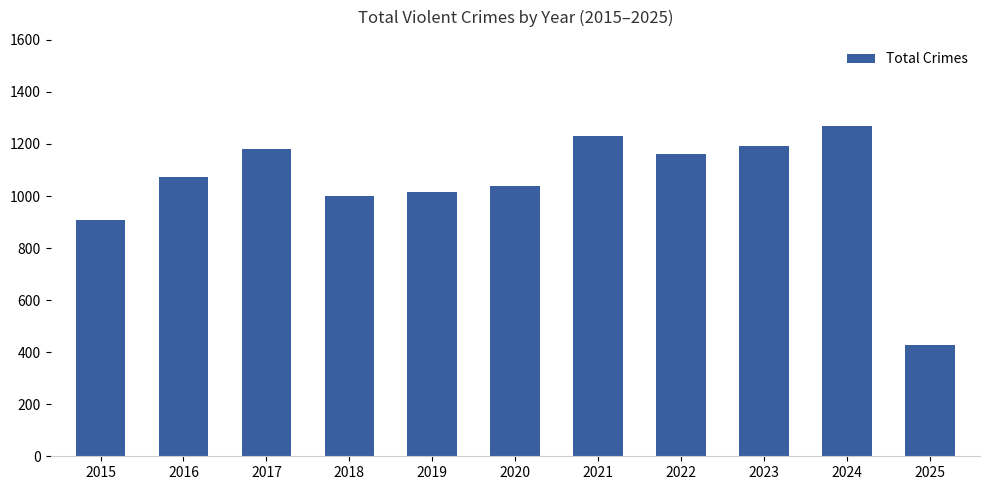

Approximately how many times larger is the value at 2024 compared to 2015?

1.4